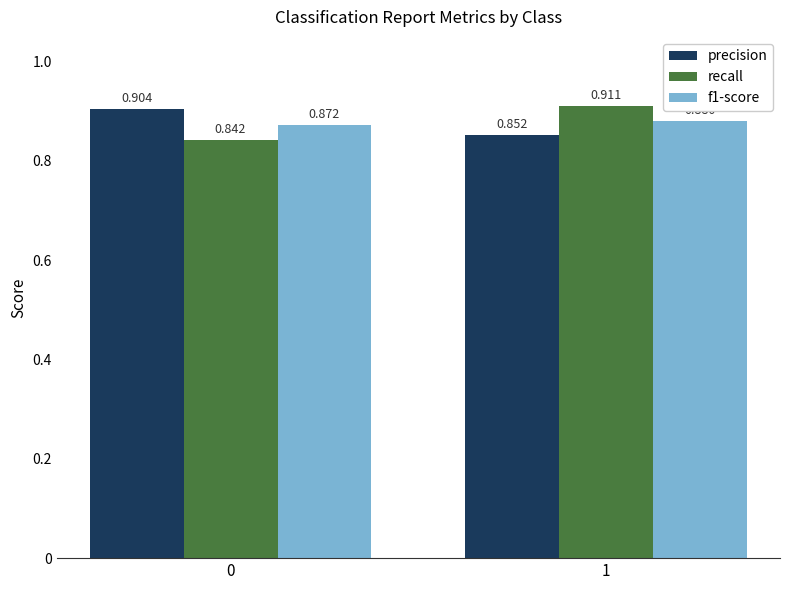

The recall series shows 1.2 at 0. True or false?

False